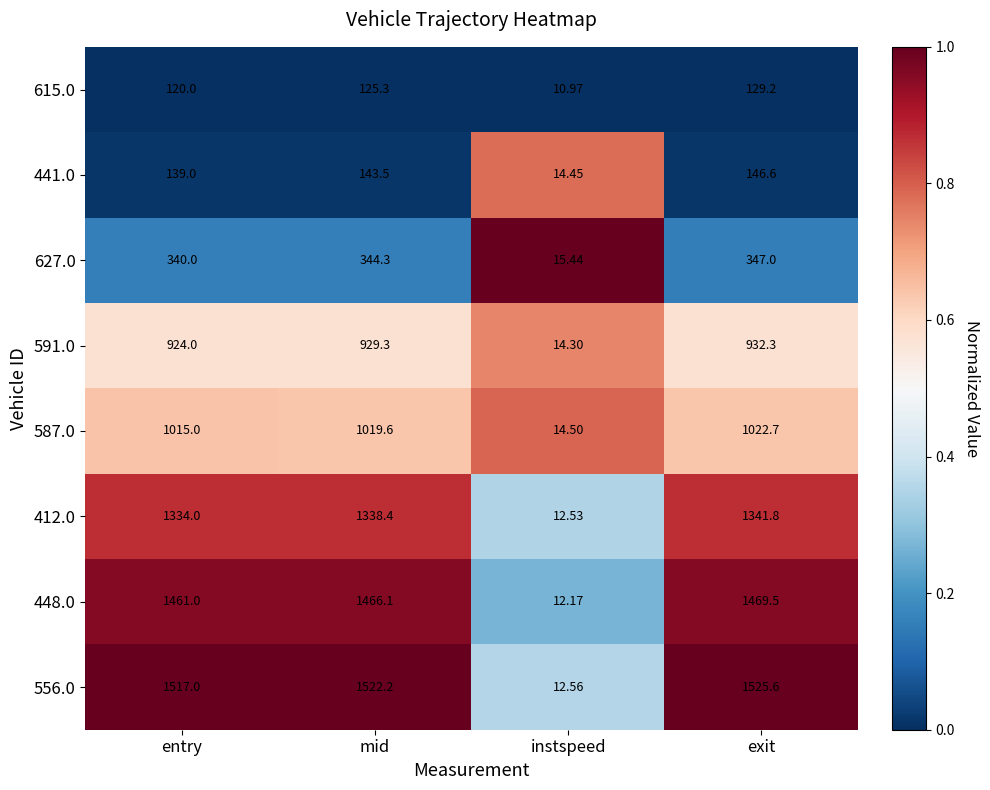

Rank the categories by 591.0 value from highest to lowest.

exit, mid, entry, instspeed